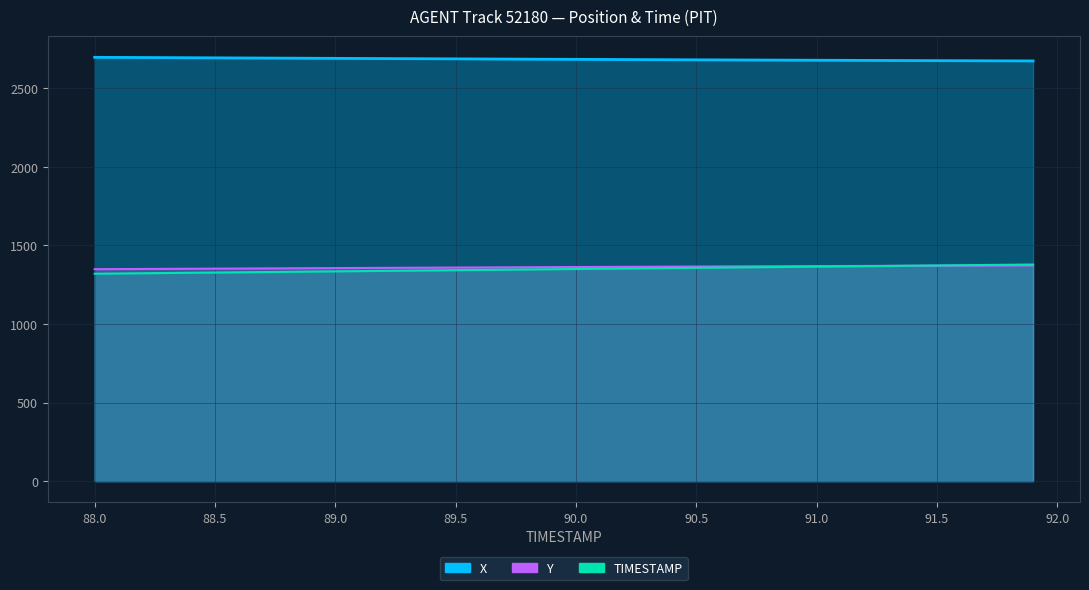

What position from the right is 89.5?

25